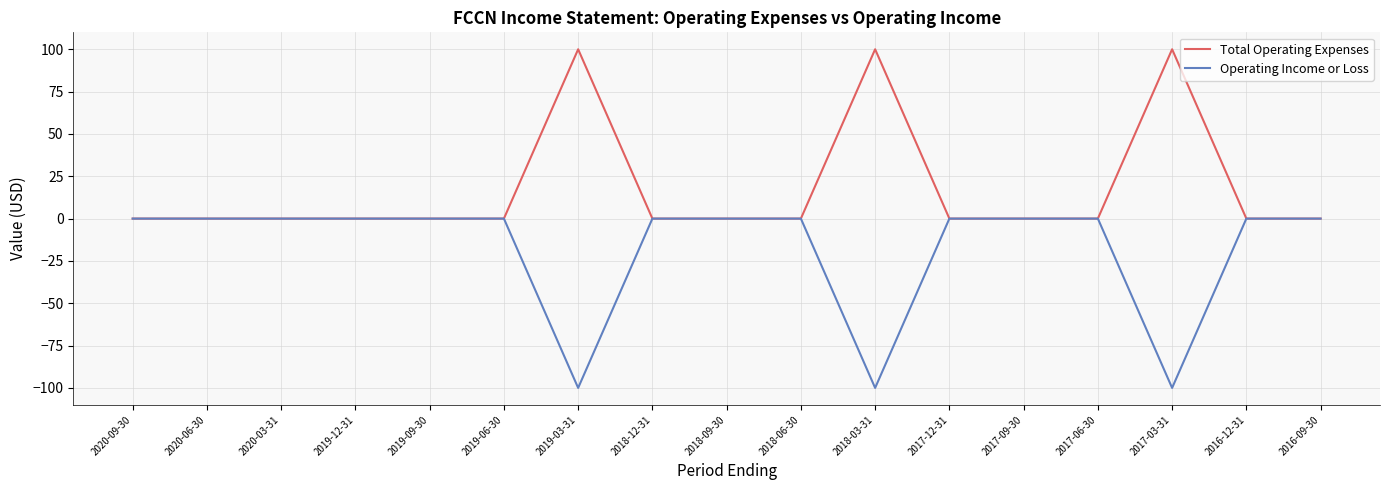

Is it true that Total Operating Expenses equals -33 at 2016-09-30?

False